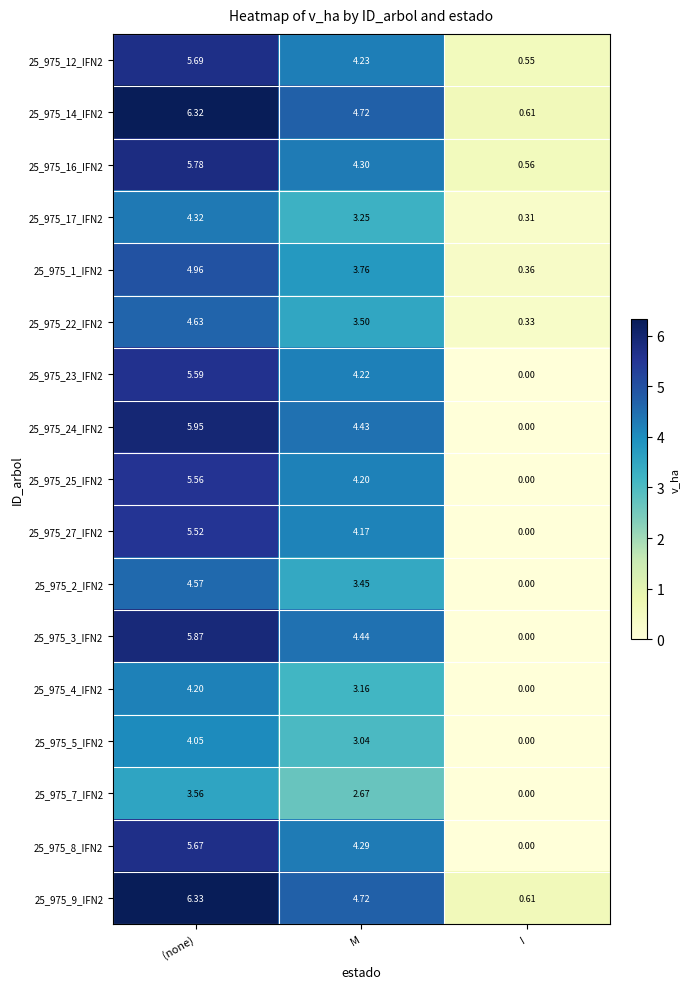

Is the value of 25_975_2_IFN2 at I greater than the value of 25_975_17_IFN2 at (none)?

No